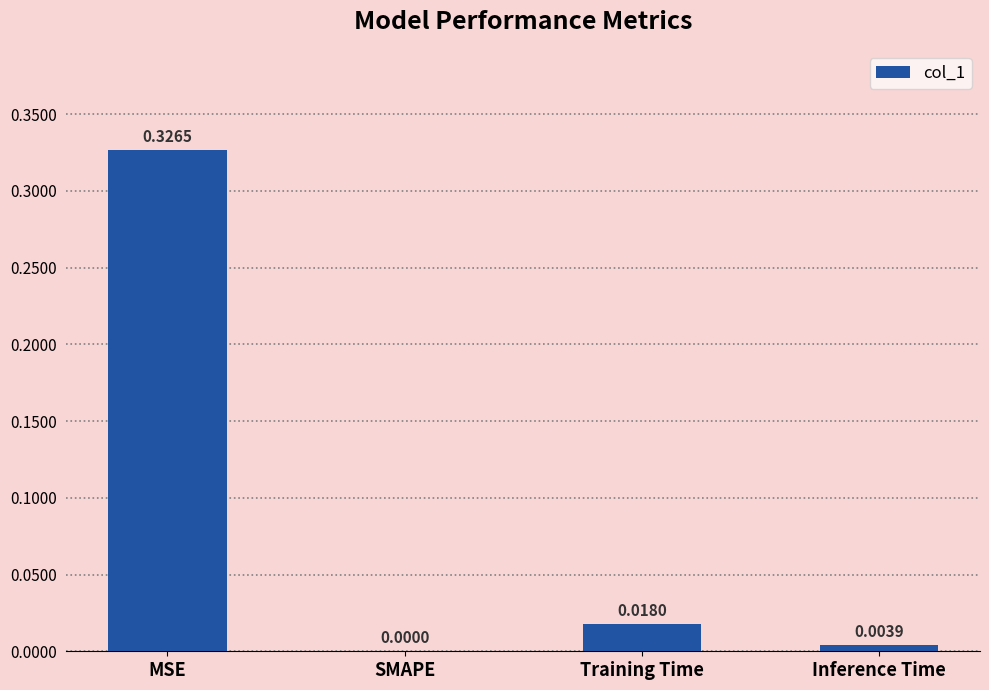

Which label corresponds to the largest value in the chart?

MSE